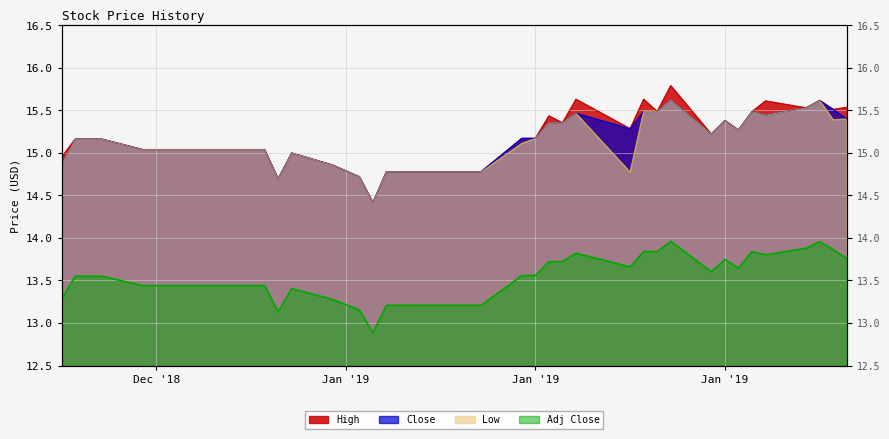

How many data points in Low are above 15?

27